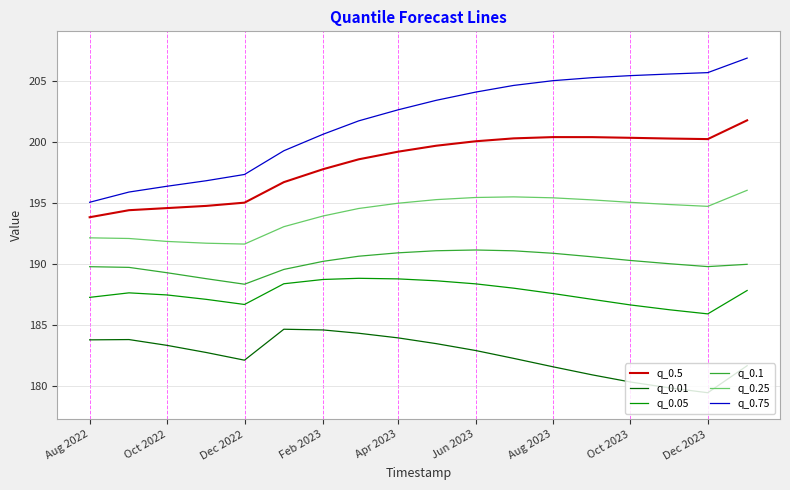

Which series has the widest spread of values?

q_0.75